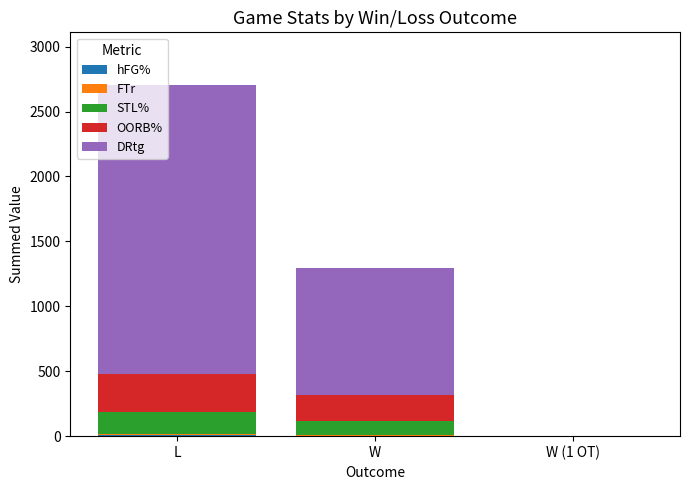

At which category is the sum across all series the highest?

L